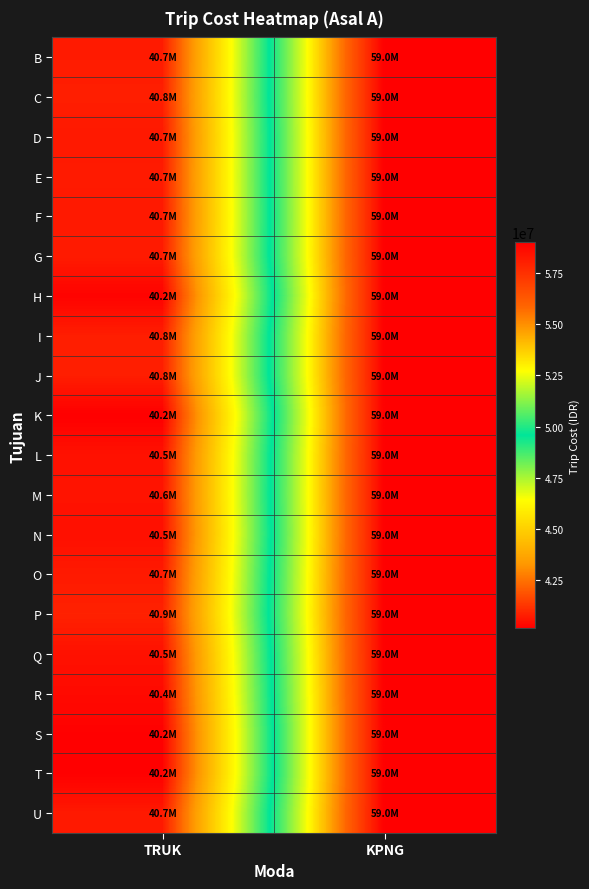

How many series are shown in this chart?

20